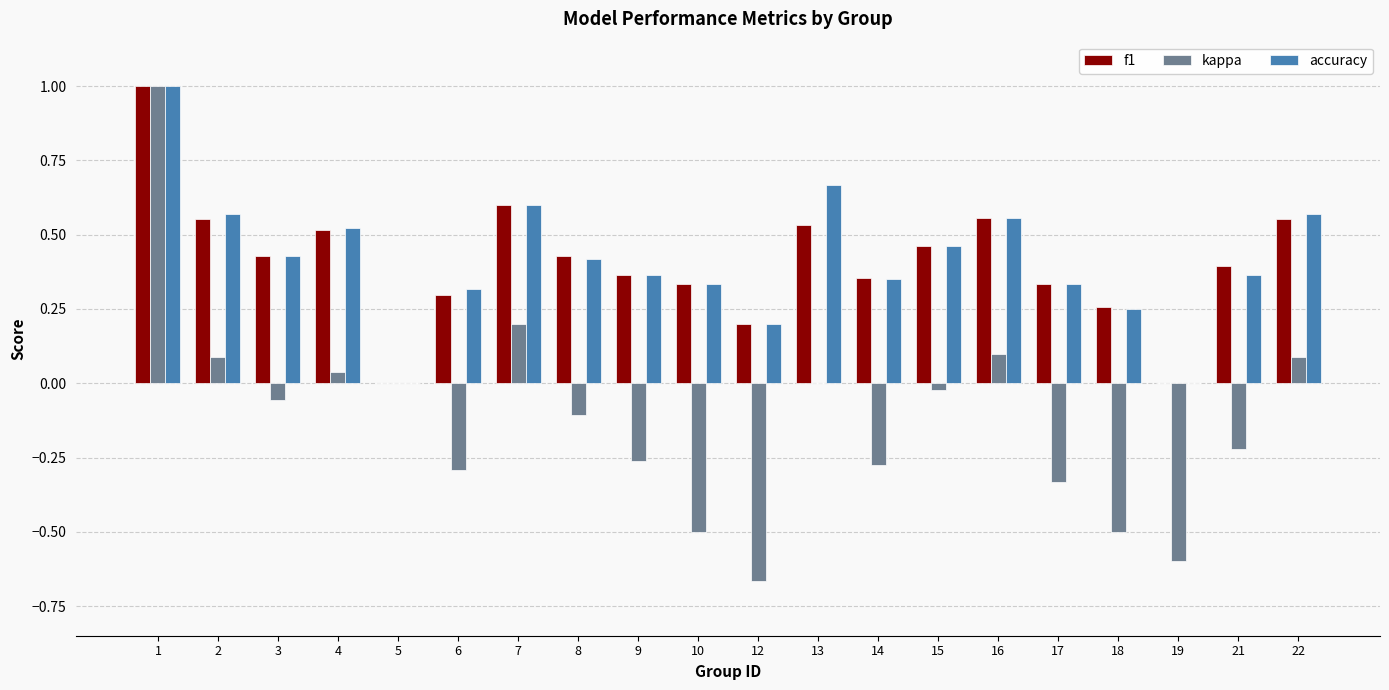

The value of f1 at 22 is 0.8. True or false?

False